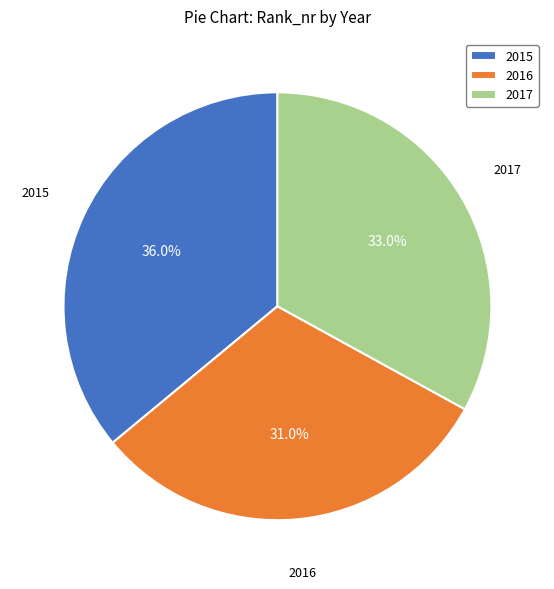

The 2017 slice represents 33% of the pie. True or false?

True